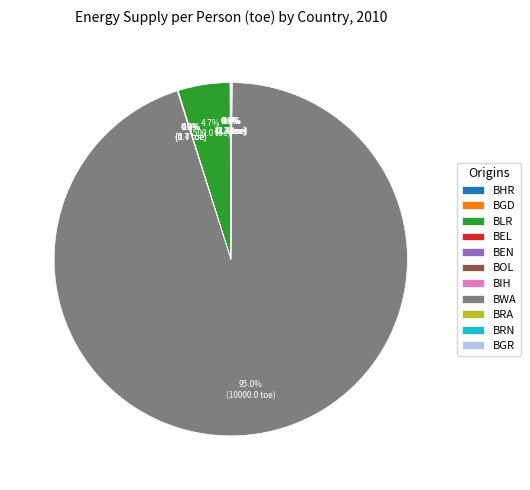

What is the largest slice in the pie chart?

BWA